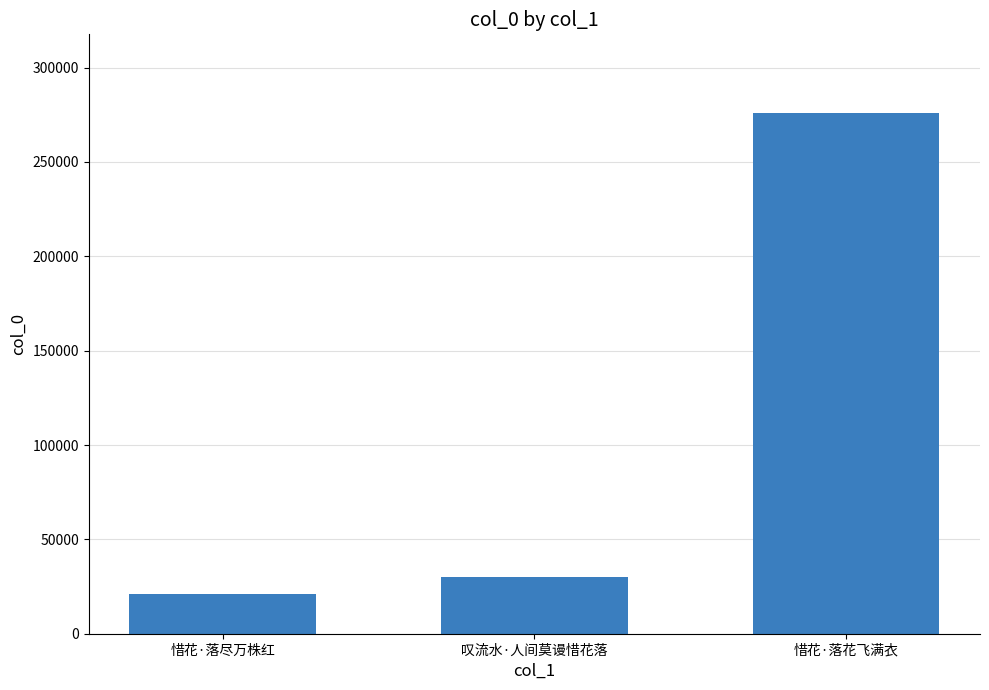

At which category does the chart reach its minimum across all series?

惜花·落尽万株红